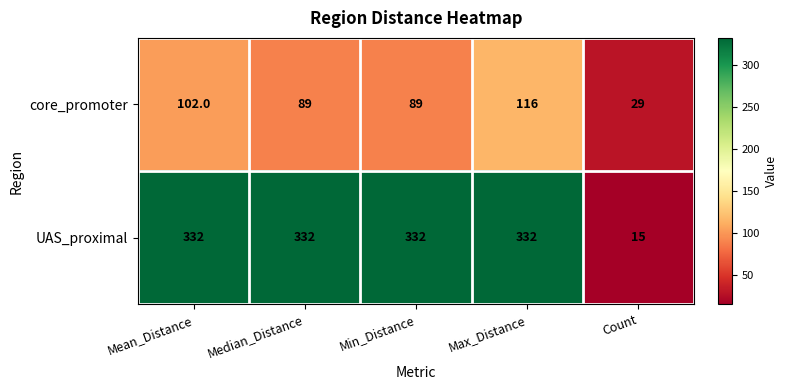

True or false: core_promoter has a value of 89 at Min_Distance.

True